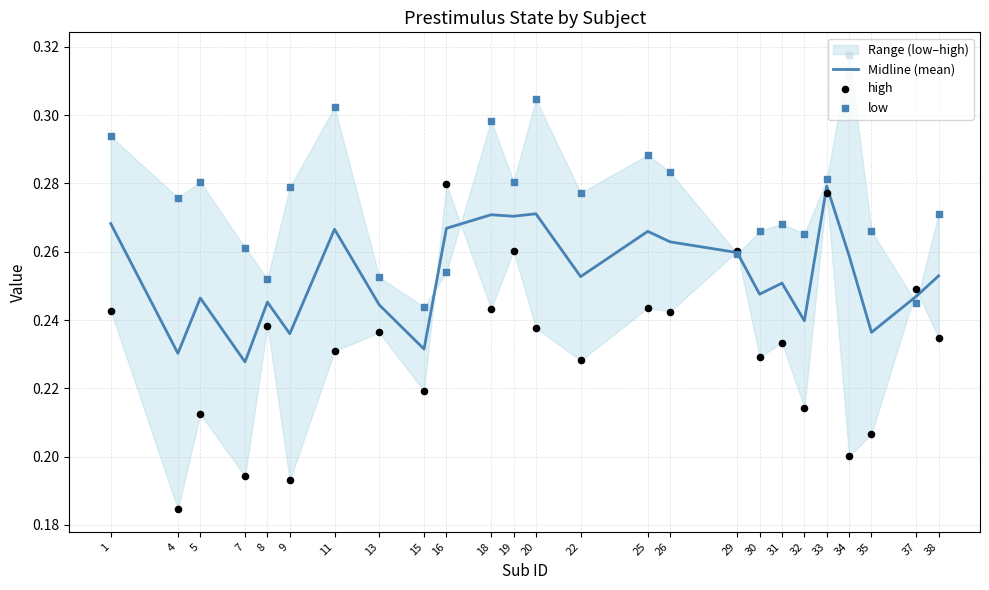

Which series has the largest Y range (max minus min)?

high